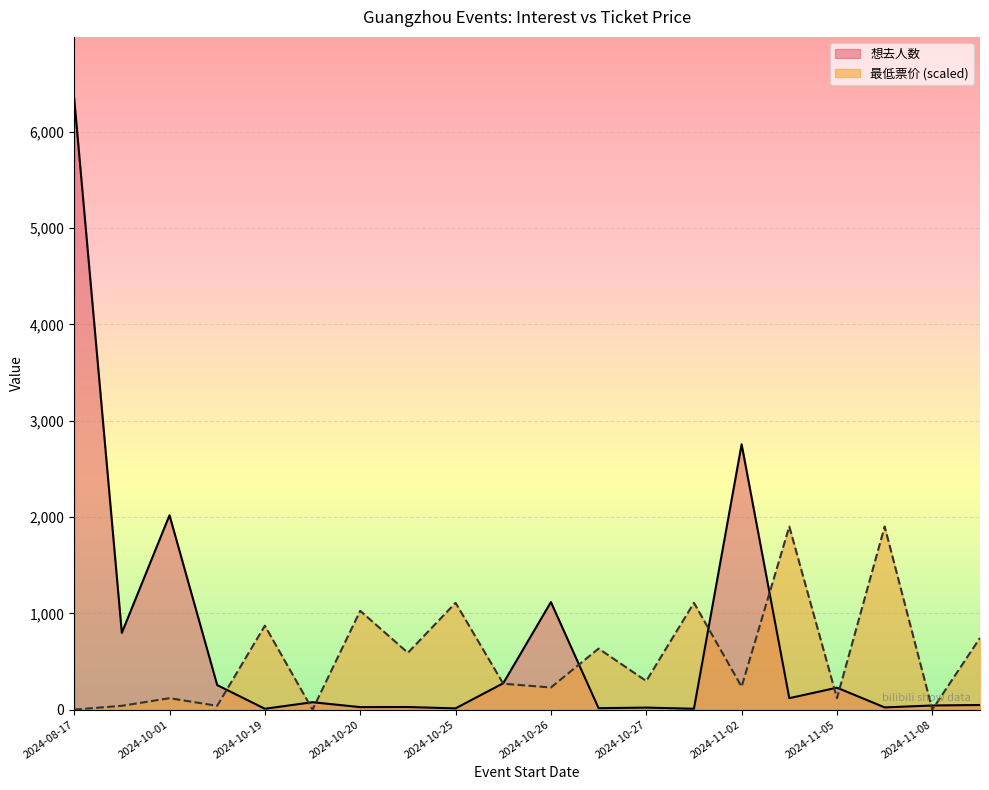

After their last crossing, which series has the higher values: 想去人数 or 最低票价?

最低票价